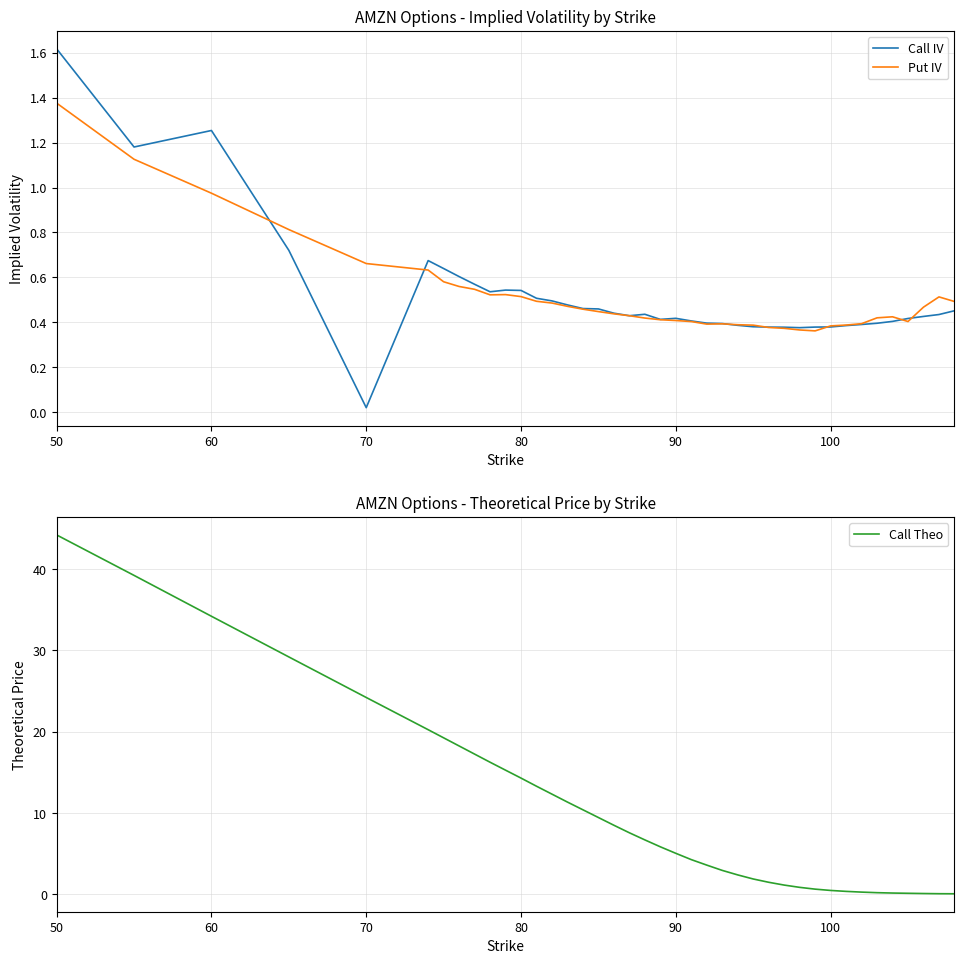

True or false: Put IV has a value of 1.4 at 70.

False